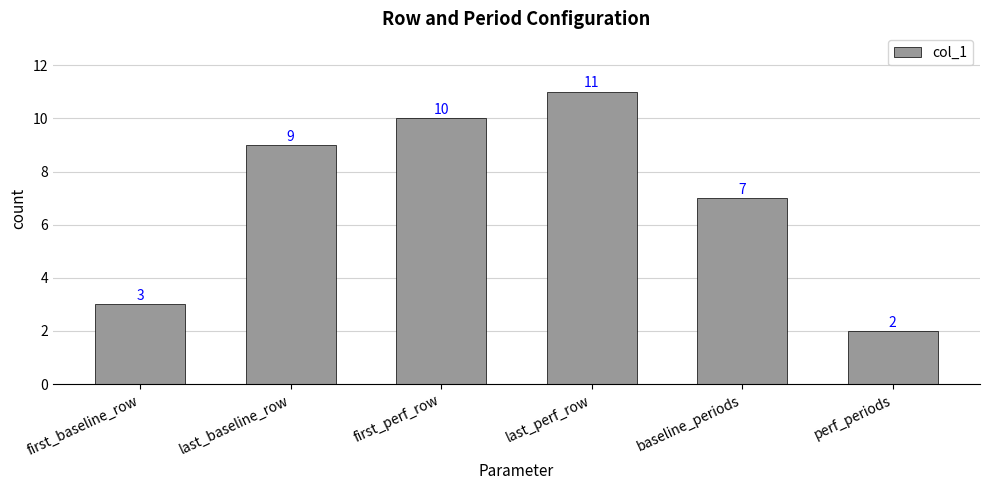

What is the ratio of the value at perf_periods to the value at first_perf_row?

0.2